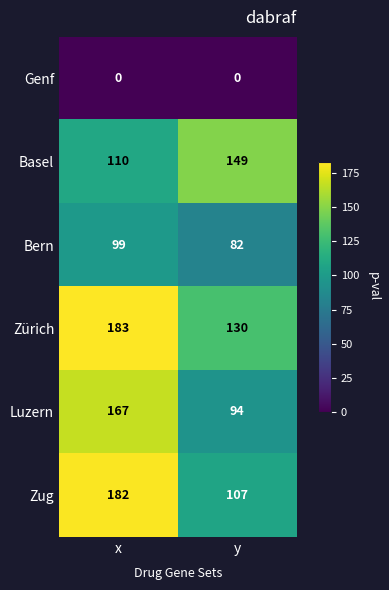

At which label does Zürich reach its peak?

x